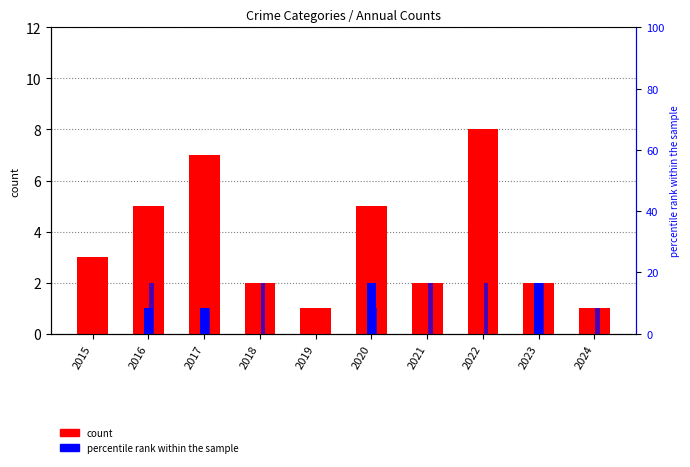

Rank the series at 2019 from highest to lowest value.

Robbery, Aggravated Assault, Aggravated Battery